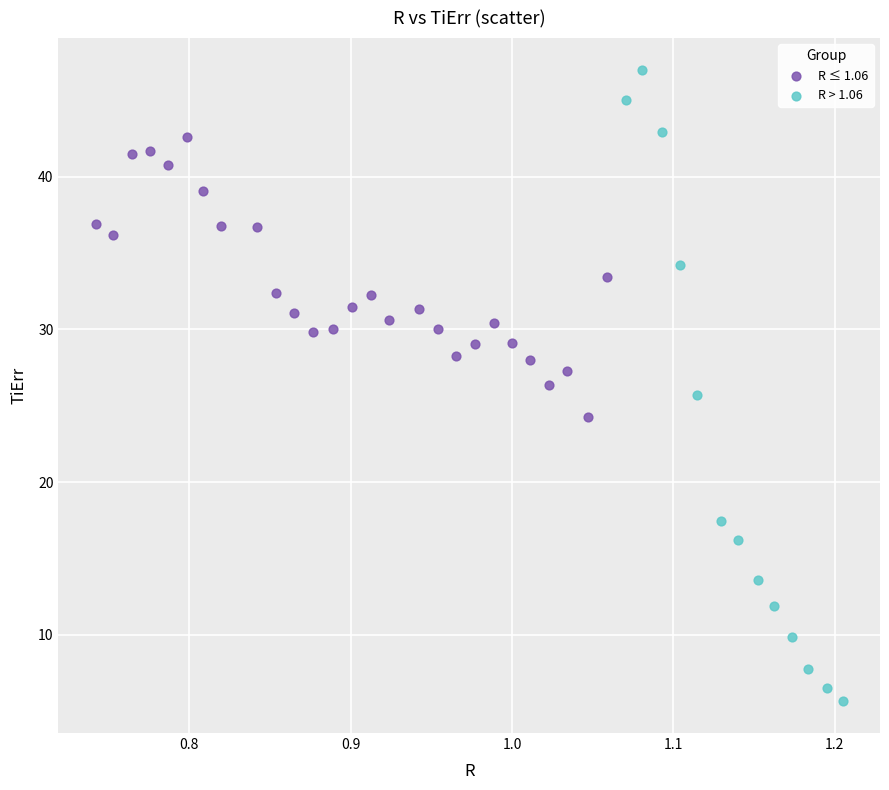

Which series contains the highest Y value?

R > 1.06